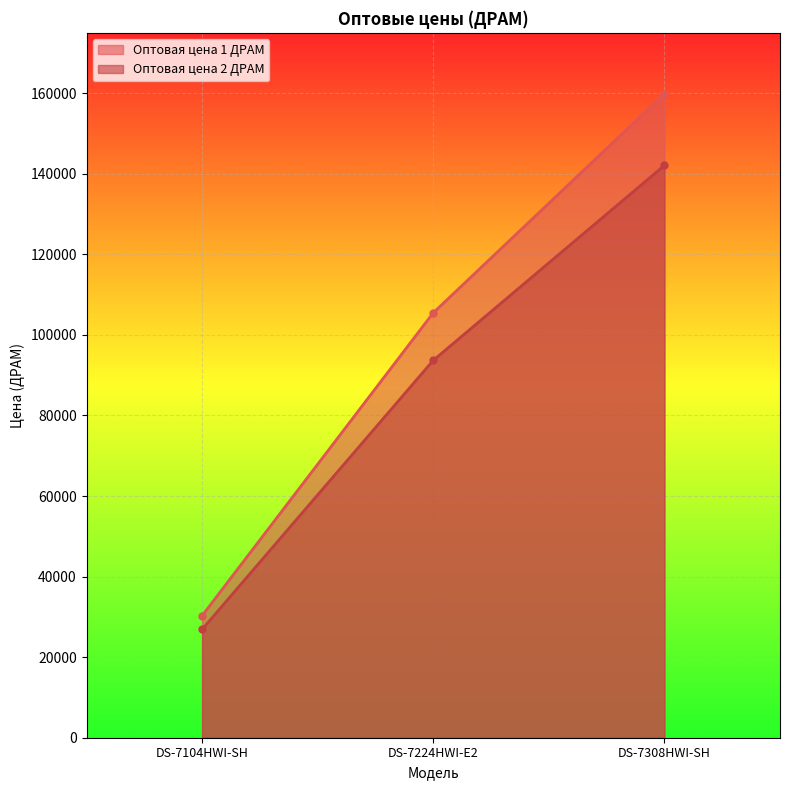

Which category has the lowest value across all series?

DS-7104HWI-SH